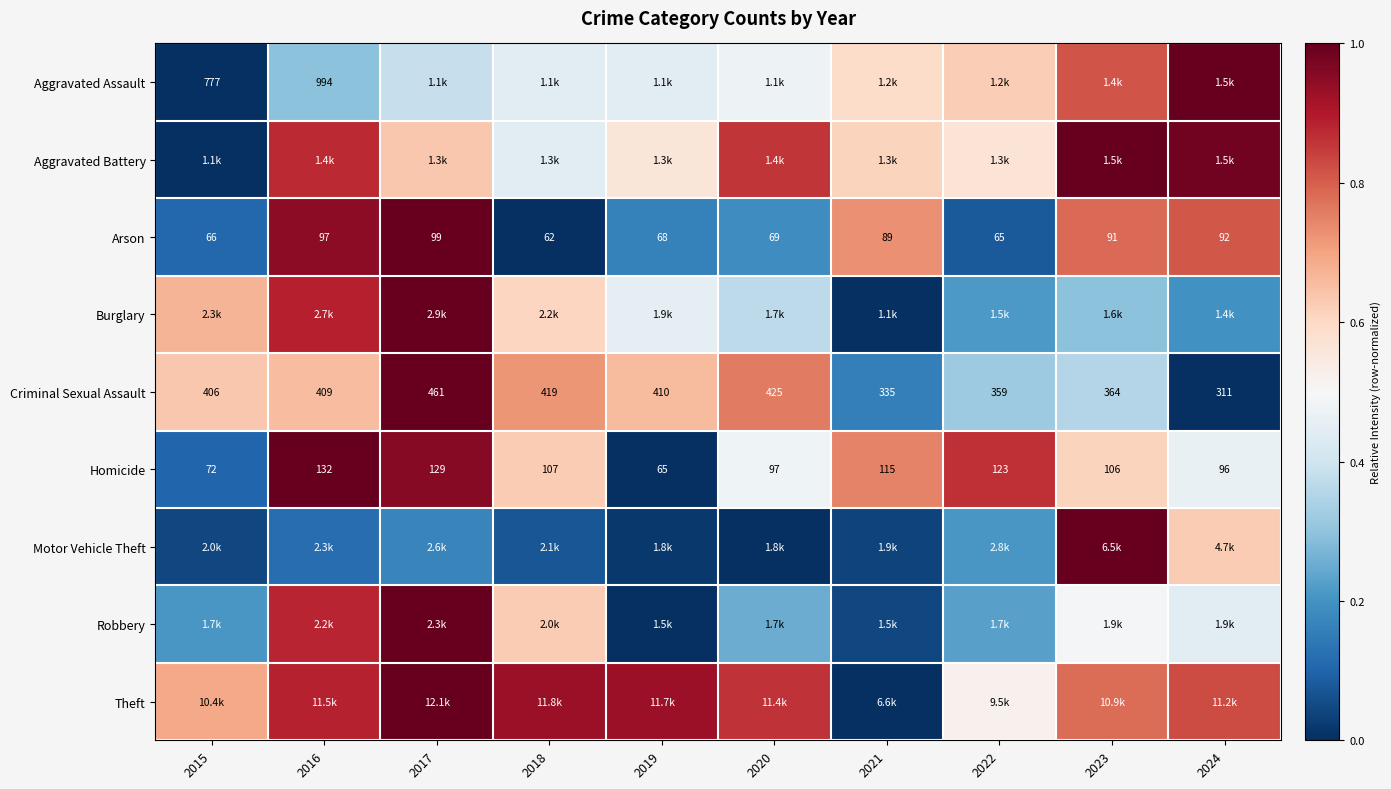

The Criminal Sexual Assault series shows 0.3 at 2022. True or false?

True